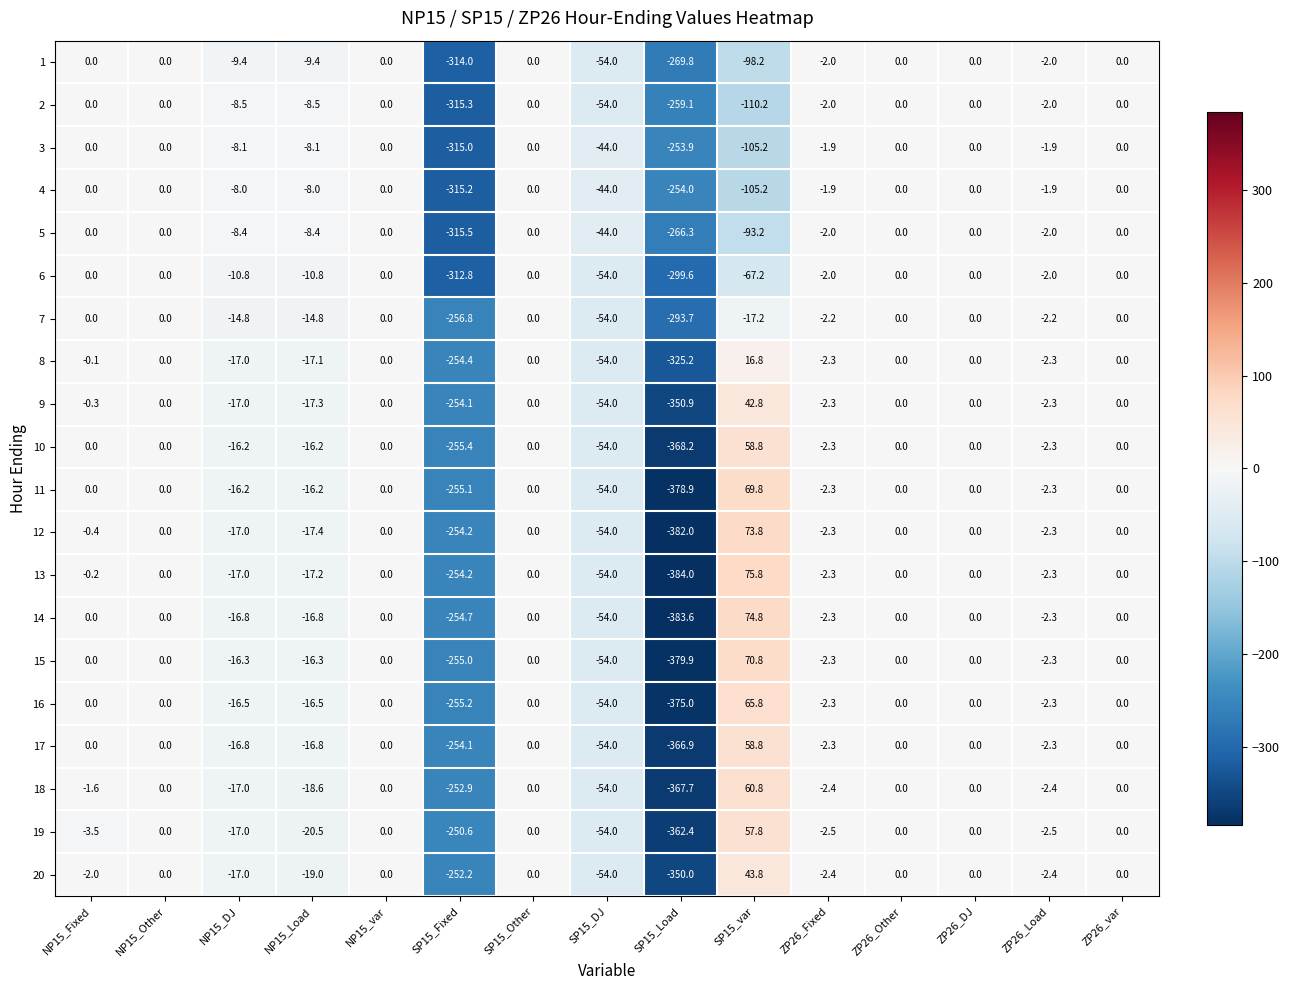

Which category has the lowest value in the 12 series?

SP15_Load